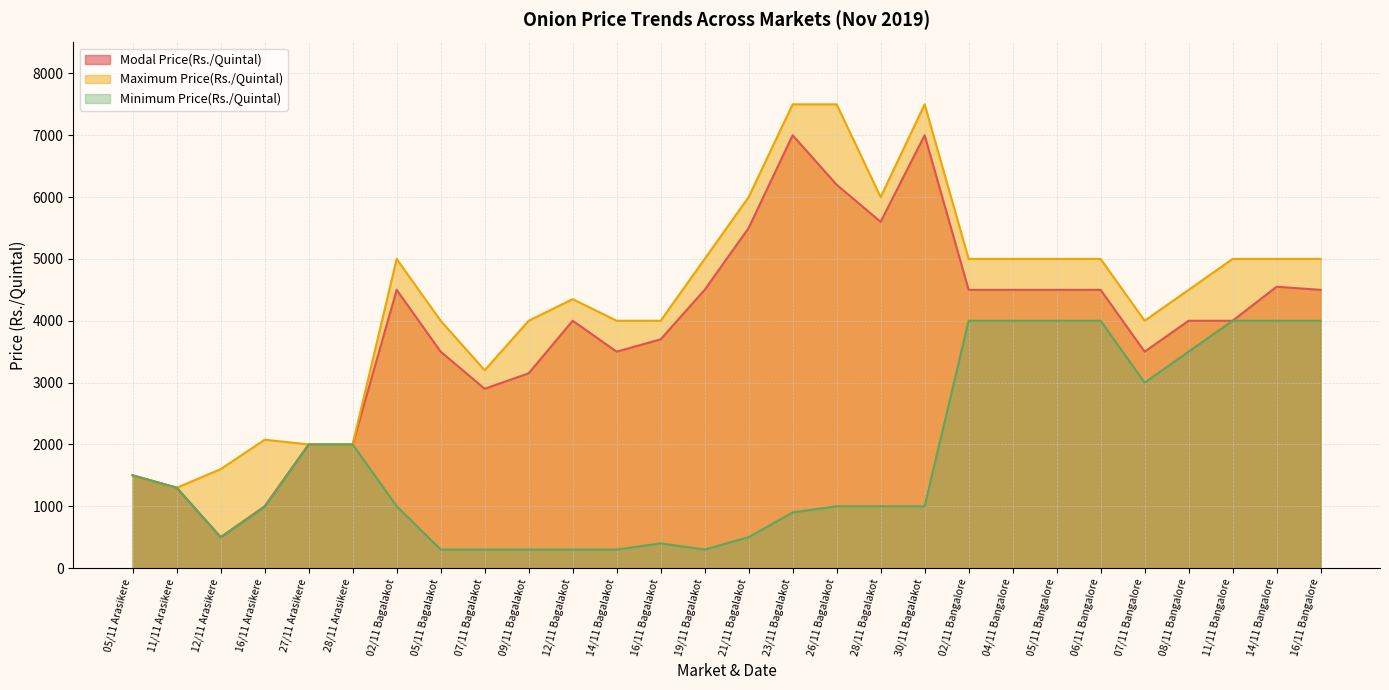

List the labels in order of Minimum Price(Rs./Quintal) value, largest first.

02/11 Bangalore, 04/11 Bangalore, 05/11 Bangalore, 06/11 Bangalore, 11/11 Bangalore, 14/11 Bangalore, 16/11 Bangalore, 08/11 Bangalore, 07/11 Bangalore, 27/11 Arasikere, 28/11 Arasikere, 05/11 Arasikere, 11/11 Arasikere, 02/11 Bagalakot, 26/11 Bagalakot, 28/11 Bagalakot, 30/11 Bagalakot, 16/11 Arasikere, 23/11 Bagalakot, 12/11 Arasikere, 21/11 Bagalakot, 16/11 Bagalakot, 05/11 Bagalakot, 07/11 Bagalakot, 09/11 Bagalakot, 12/11 Bagalakot, 14/11 Bagalakot, 19/11 Bagalakot